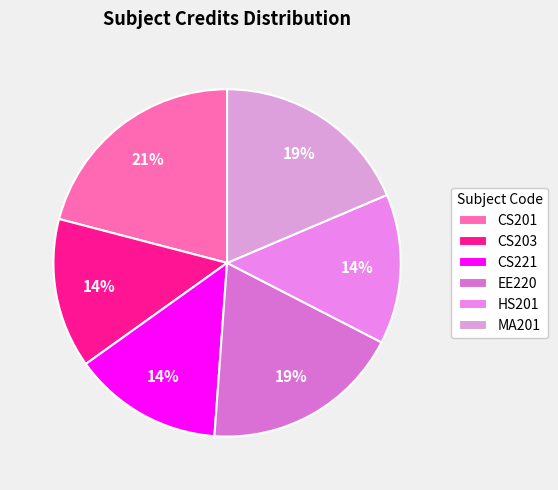

Is it true that EE220 is 19% of the pie?

True